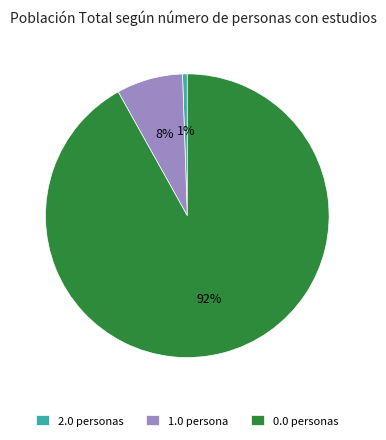

To the nearest percent, what portion does 2.0 represent?

1%